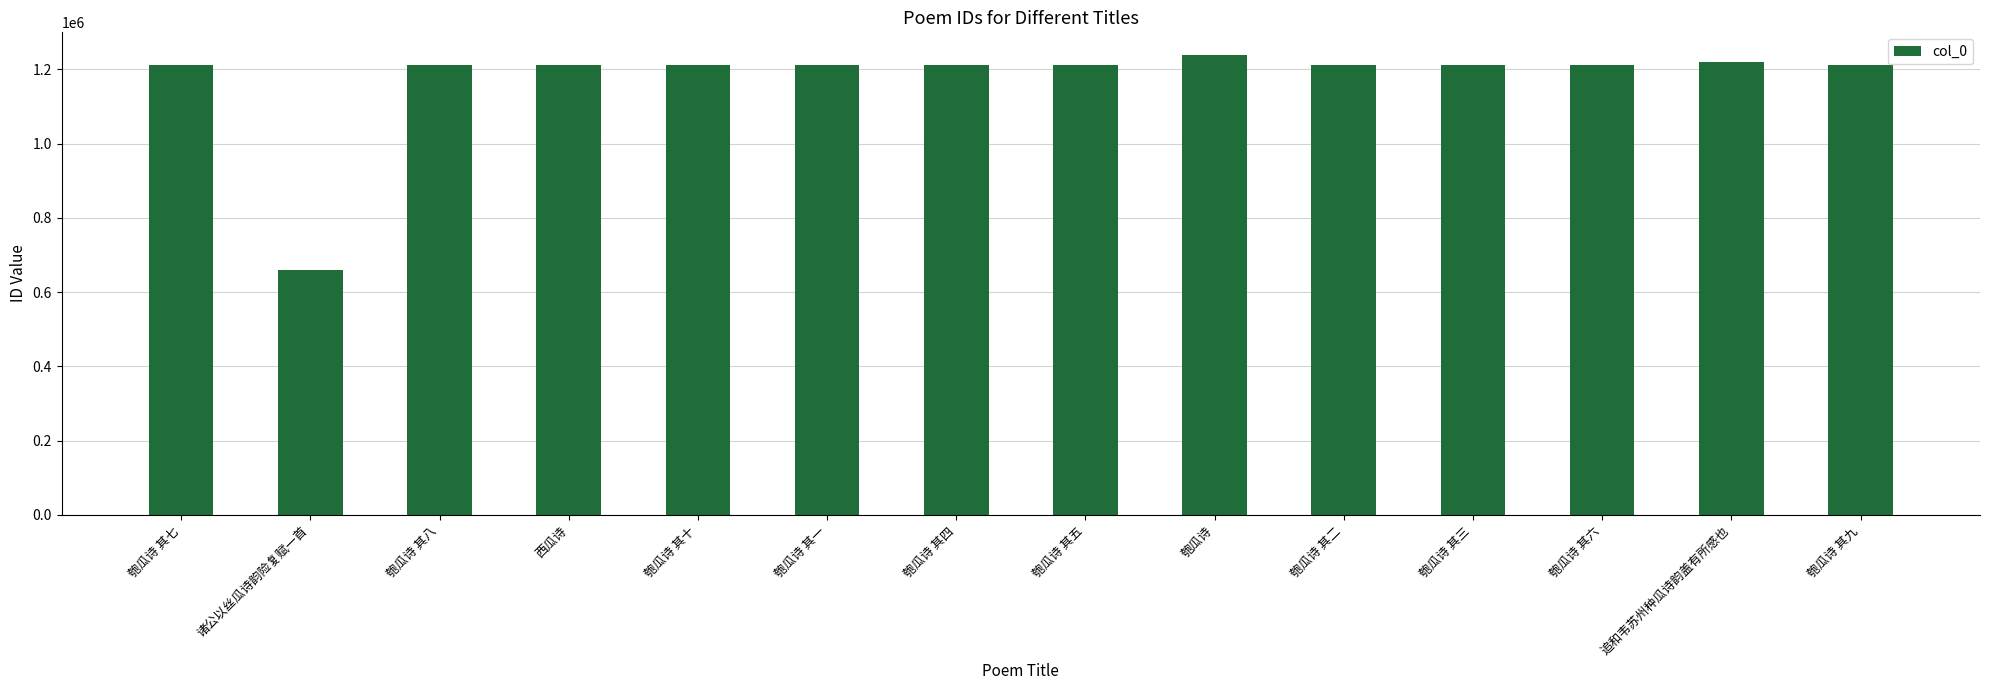

What is the difference between the values at 匏瓜诗 其二 and 匏瓜诗 其五?

3